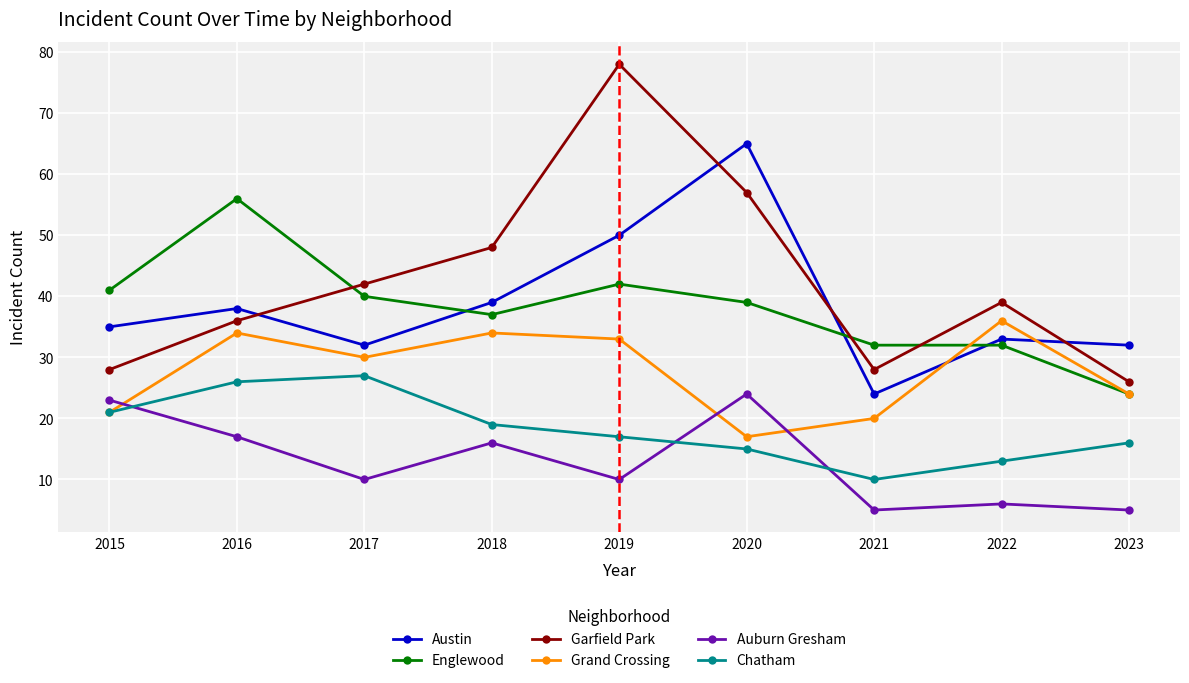

What is the minimum value shown in the chart?

5